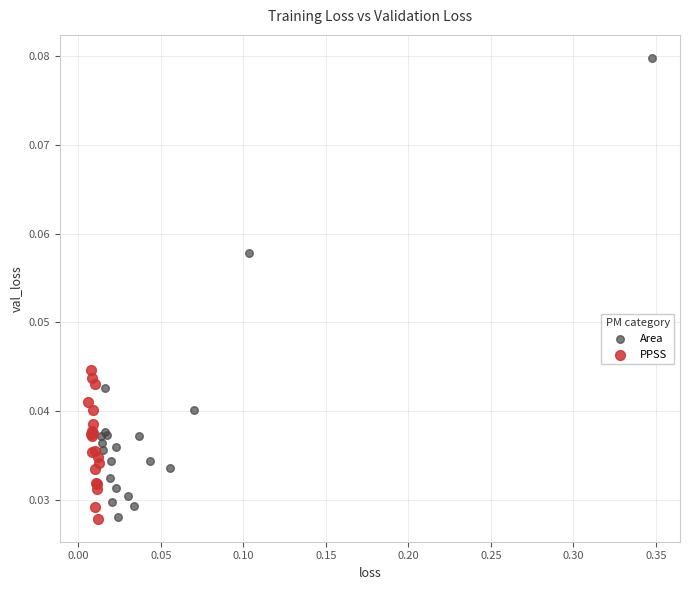

Which series has the widest spread of Y values?

Area